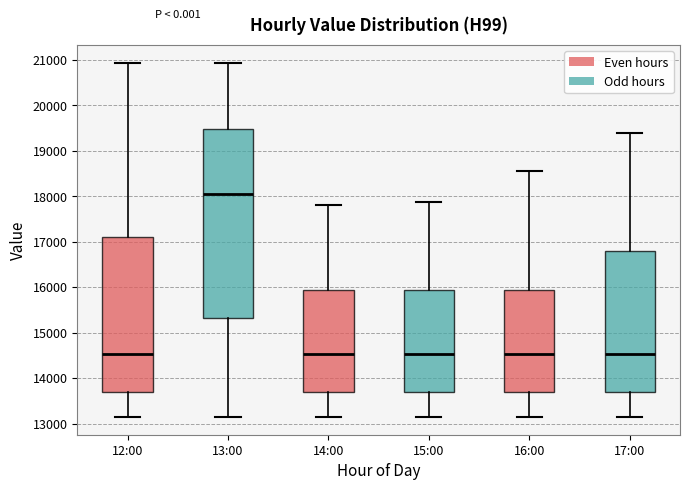

Reading left to right, read every box against the y-axis: the position of its median line, the range the box covers, and the ends of its whiskers. The values are not printed on the chart, so give them approximately, as read against the axis.

12:00: median 14500, box 13700 to 17100, whiskers 13100 to 20900
13:00: median 18100, box 15300 to 19500, whiskers 13100 to 20900
14:00: median 14500, box 13700 to 15900, whiskers 13100 to 17800
15:00: median 14500, box 13700 to 15900, whiskers 13100 to 17900
16:00: median 14500, box 13700 to 15900, whiskers 13100 to 18600
17:00: median 14500, box 13700 to 16800, whiskers 13100 to 19400